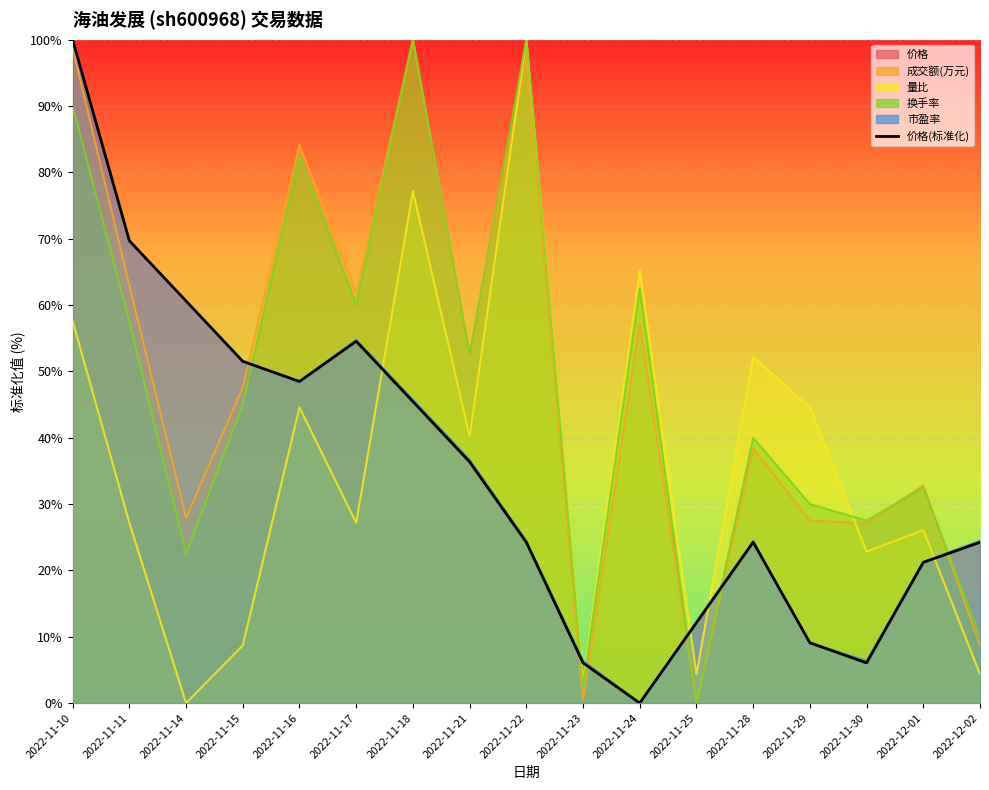

True or false: the data shows -54.8 at 2022-11-24.

False